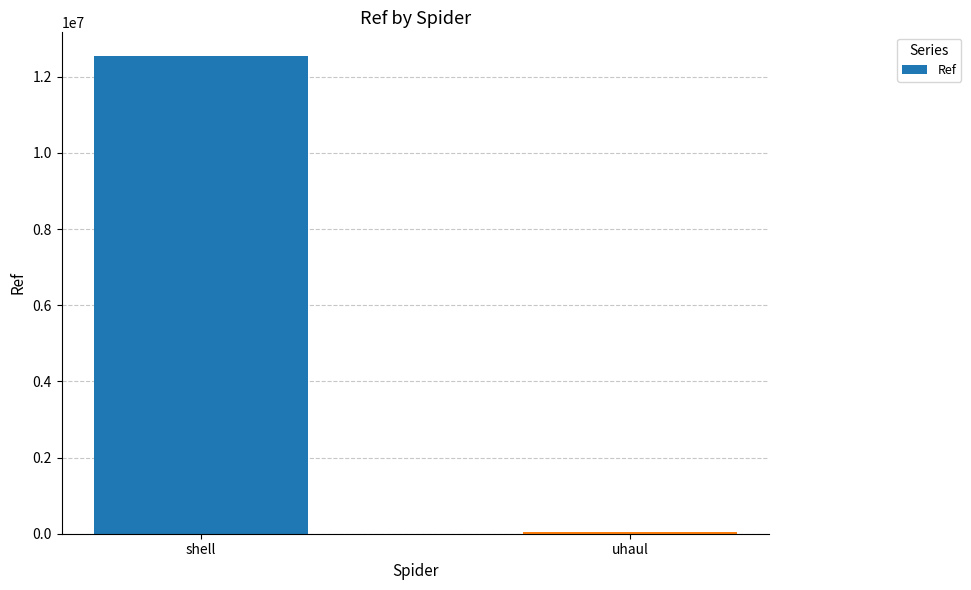

Are the bars grouped side by side (vs. stacked)?

No